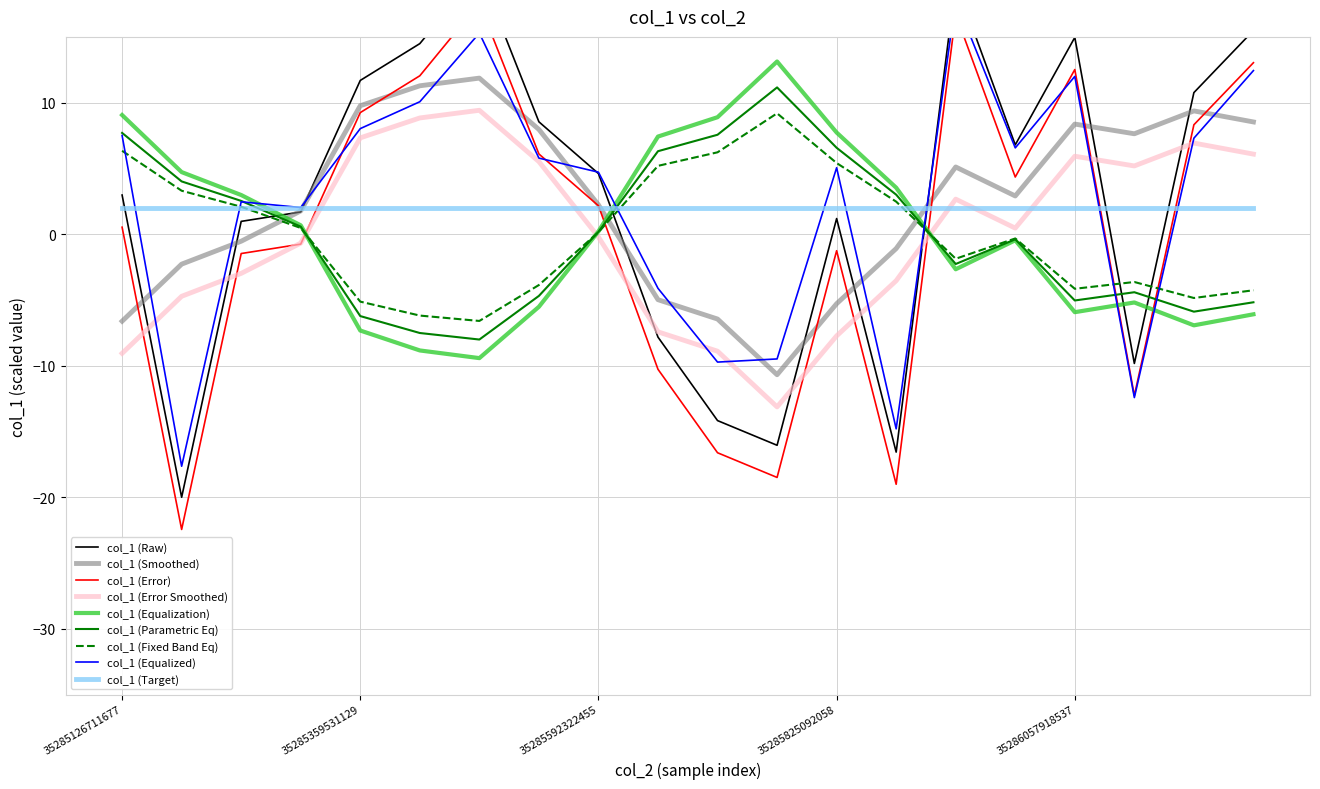

Does the chart display data point markers on the line(s)?

No